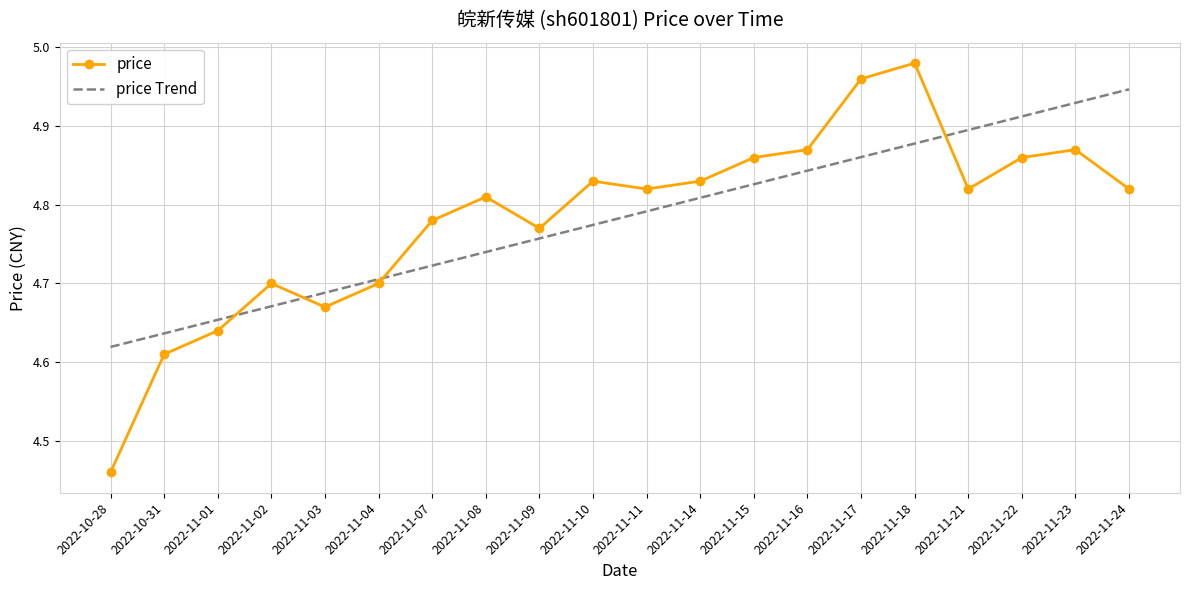

Between which two adjacent categories do price Trend and price first intersect?

2022-11-01 and 2022-11-02